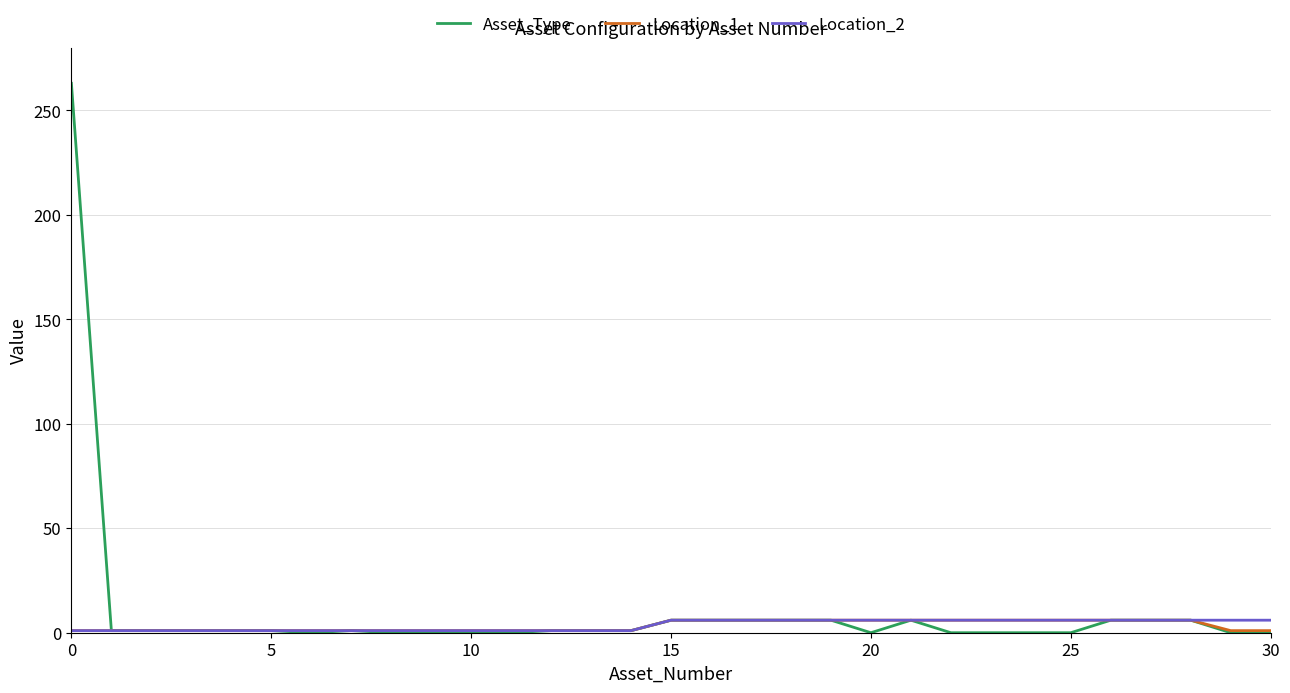

Which series has the widest spread of values?

Asset_Type